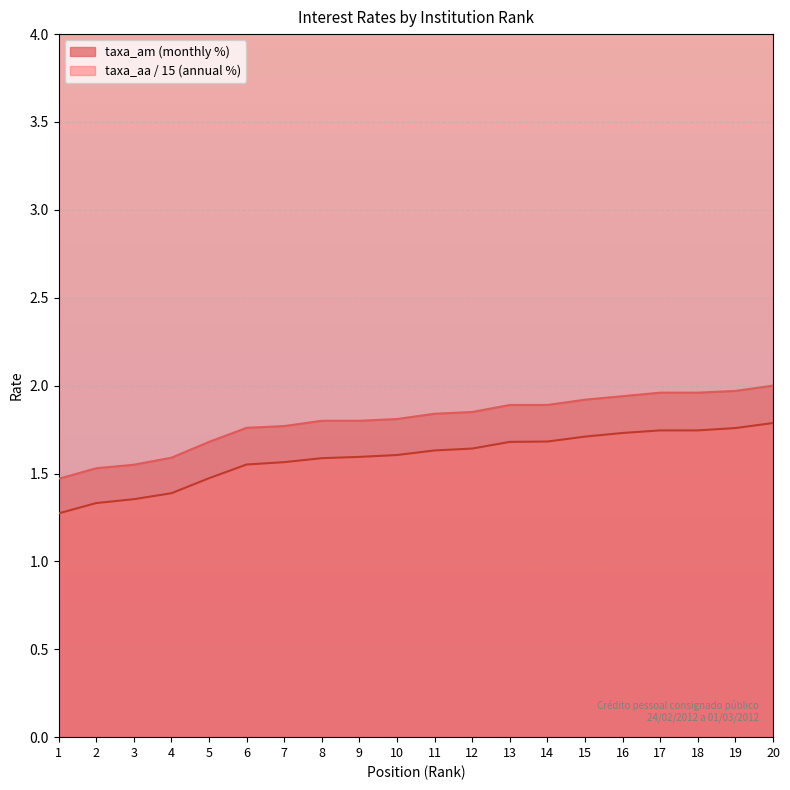

Rank the series by their average value, from lowest to highest.

taxa_aa, taxa_am